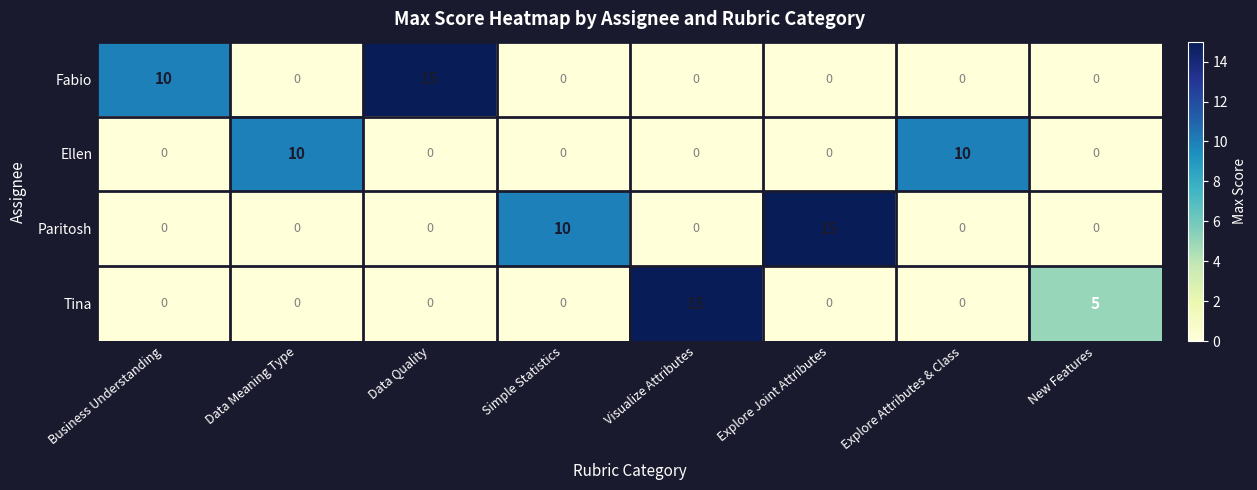

What is the difference between the second highest and second lowest values in the Paritosh series?

10